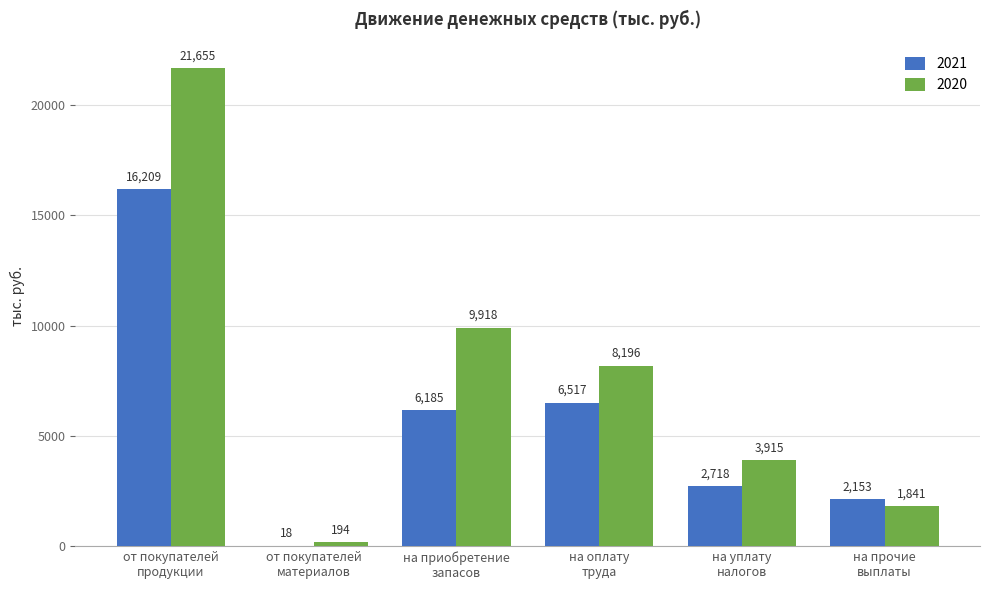

What is the highest value of the 2021 series?

16209